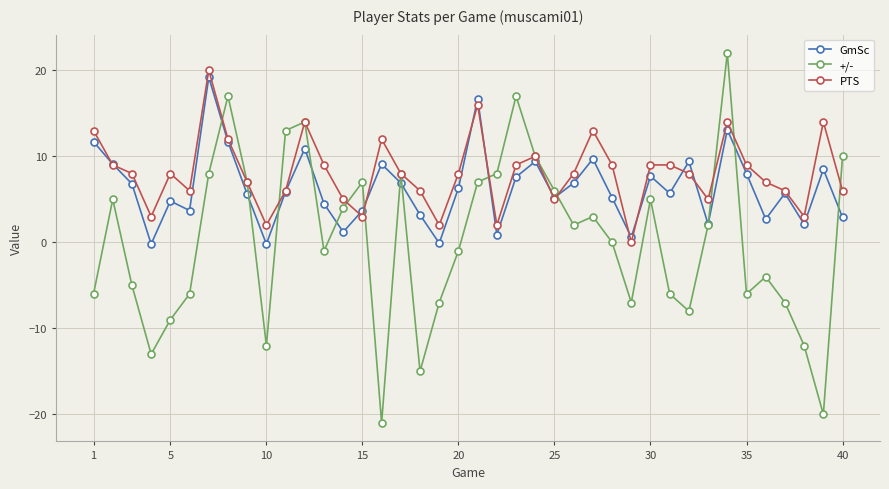

What is the maximum value for +/-?

22.0